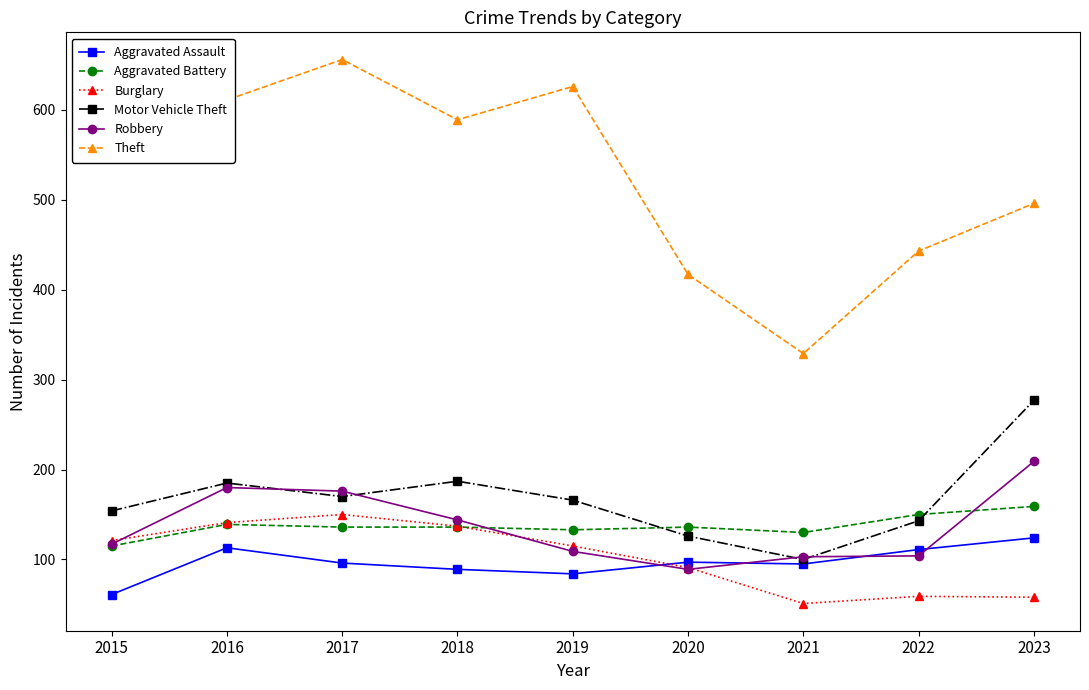

Which series has the largest range (max minus min)?

Theft